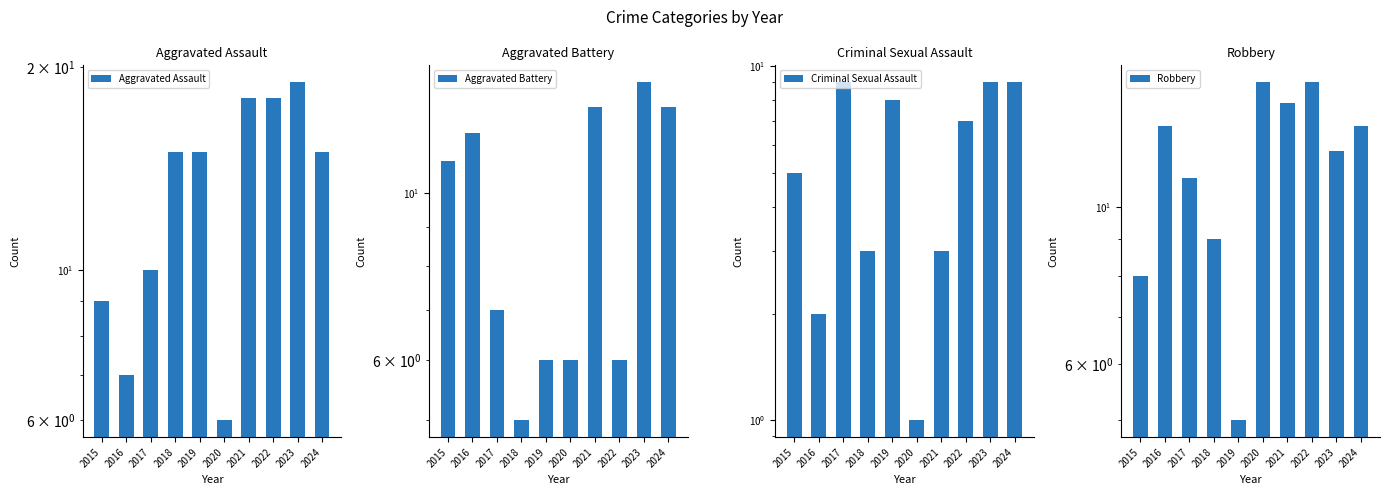

Reading right to left, extract all data points from this chart.

Aggravated Assault: 2024=15	2023=19	2022=18	2021=18	2020=6	2019=15	2018=15	2017=10	2016=7	2015=9
Aggravated Battery: 2024=13	2023=14	2022=6	2021=13	2020=6	2019=6	2018=5	2017=7	2016=12	2015=11
Criminal Sexual Assault: 2024=9	2023=9	2022=7	2021=3	2020=1	2019=8	2018=3	2017=9	2016=2	2015=5
Robbery: 2024=13	2023=12	2022=15	2021=14	2020=15	2019=5	2018=9	2017=11	2016=13	2015=8